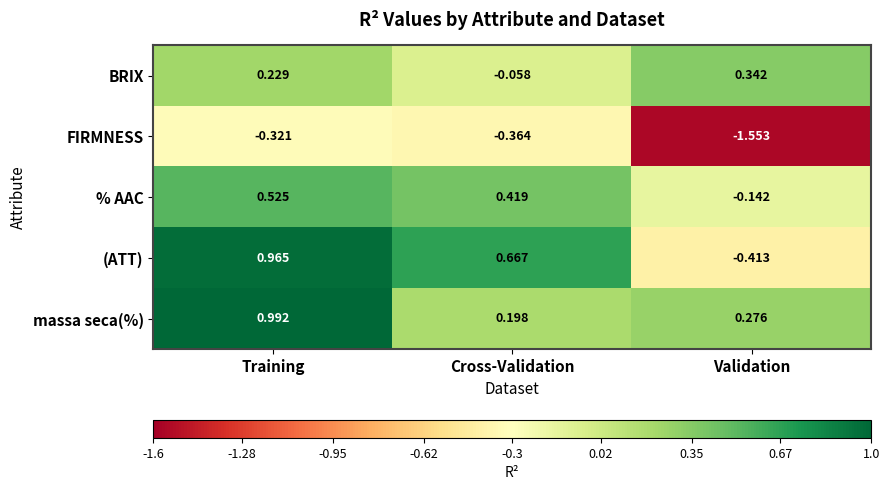

What is the total value across all series at Cross-Validation?

0.9